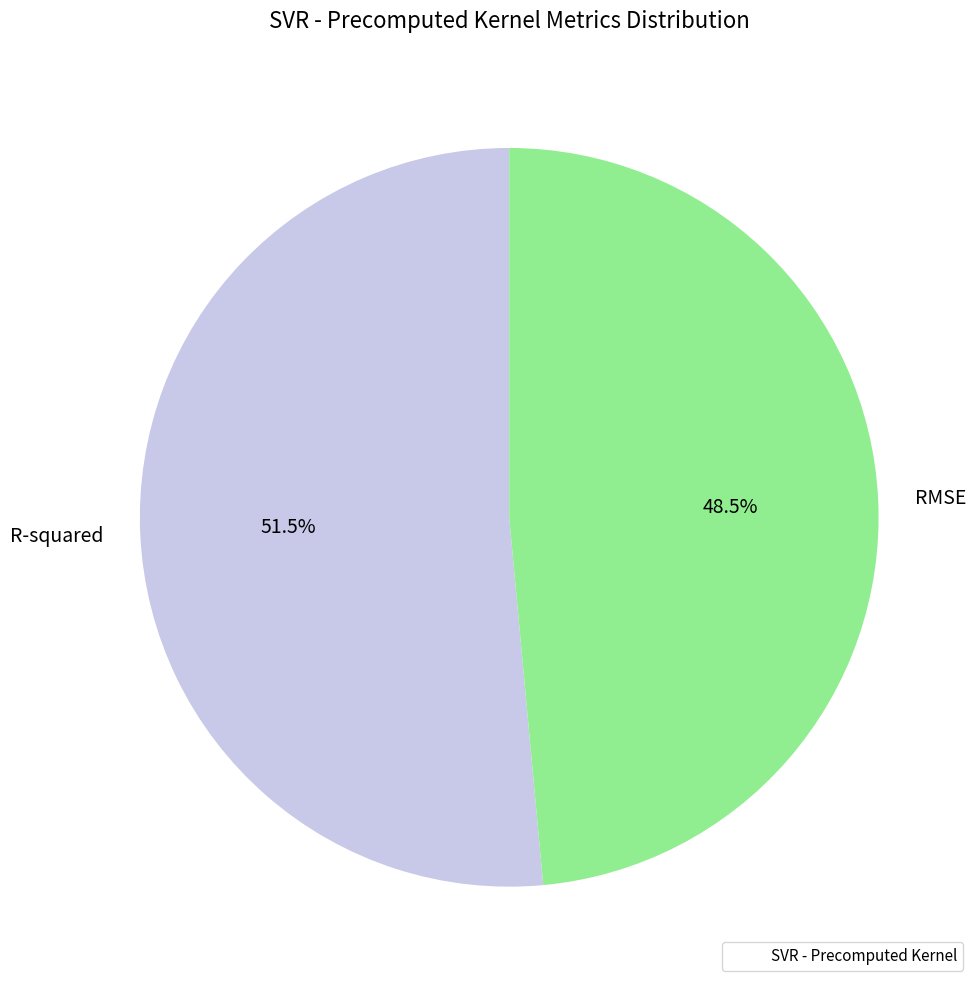

Rank the categories by value from highest to lowest.

R-squared, RMSE